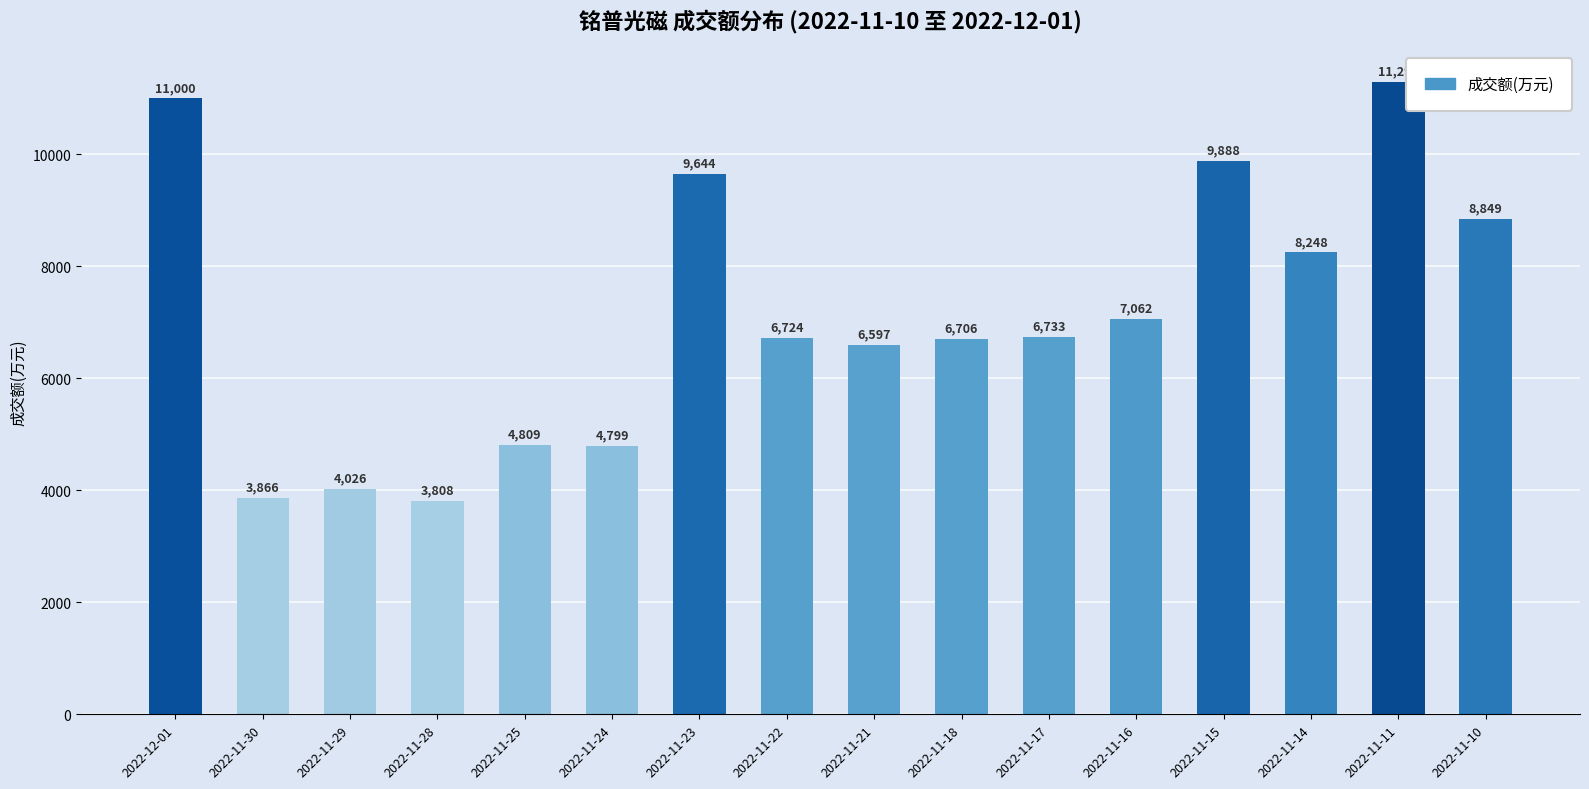

The value at 2022-11-30 is 3866. True or false?

True